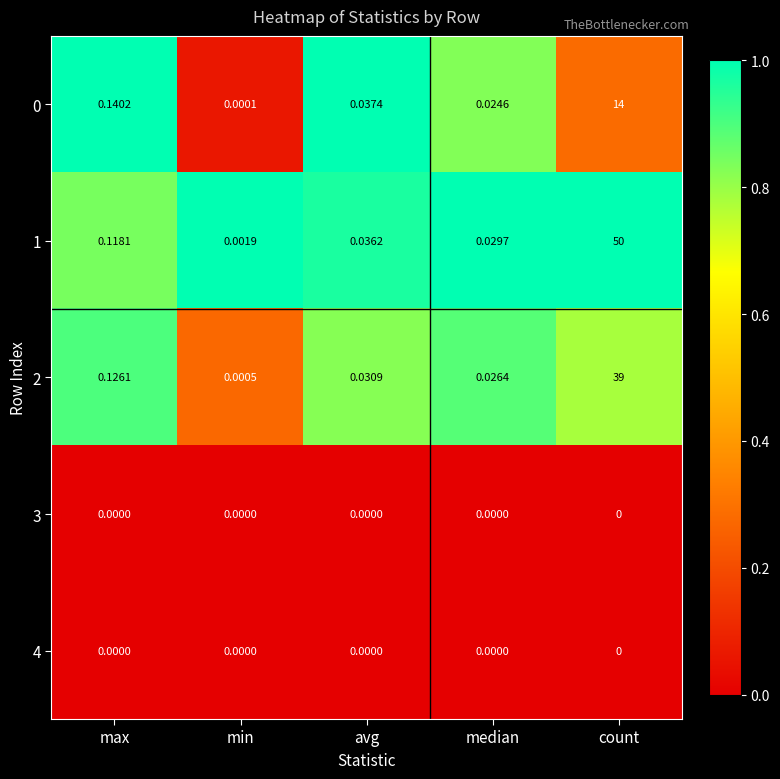

At which category is the sum across all series the highest?

count